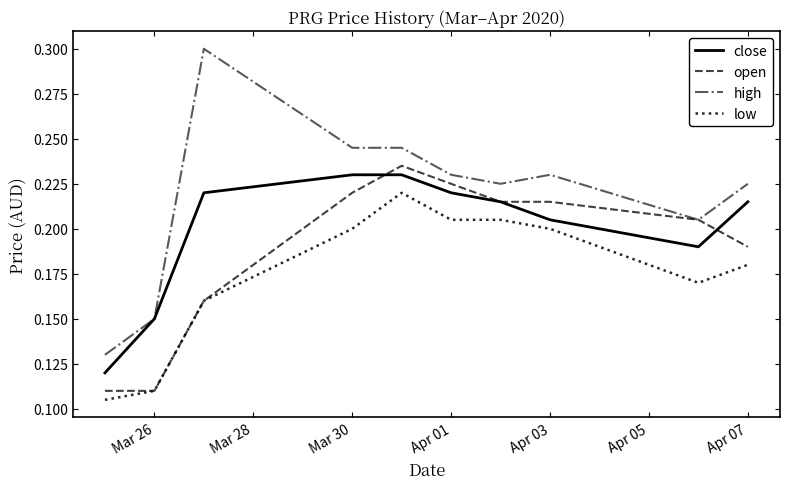

True or false: close has more than 2 interior local peaks.

False